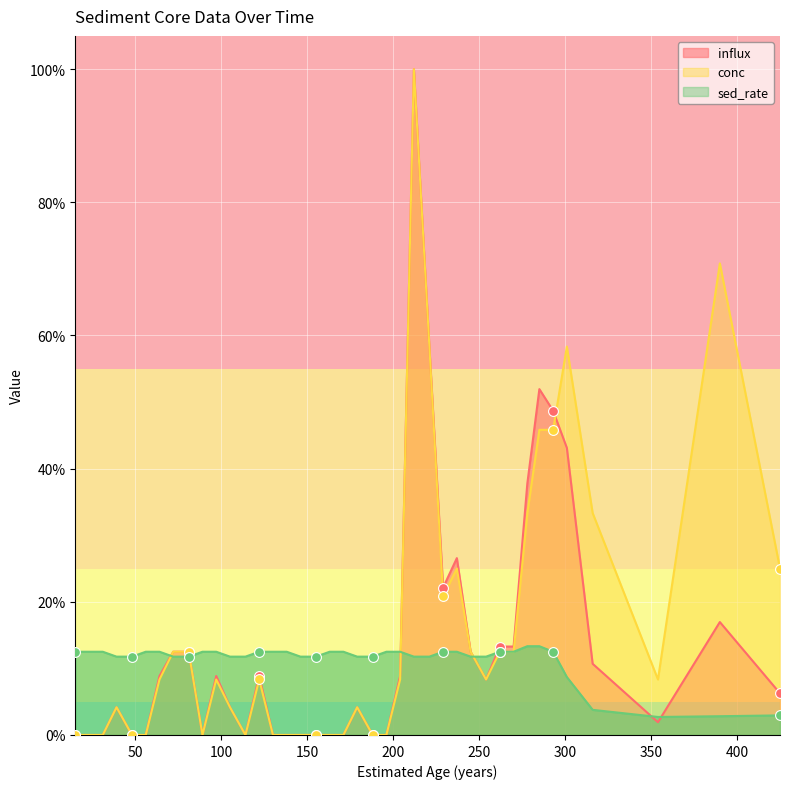

Which series reaches the minimum Y coordinate?

influx